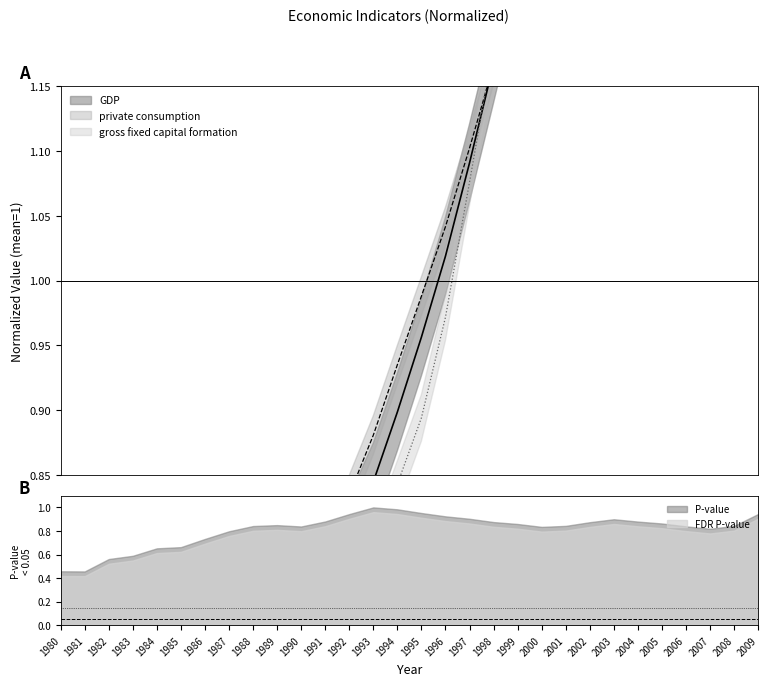

Reading left to right, transcribe all the data shown in this chart.

private_consumption: 0.2	0.3	0.3	0.3	0.4	0.5	0.5	0.5	0.6	0.7	0.7	0.8	0.8	0.9	0.9	1.0	1.0	1.1	1.2	1.2	1.3	1.4	1.4	1.5	1.5	1.6	1.7	1.8	1.9	1.9
GDP: 0.2	0.2	0.3	0.3	0.4	0.4	0.5	0.5	0.6	0.6	0.7	0.8	0.8	0.8	0.9	1.0	1.0	1.1	1.2	1.2	1.3	1.4	1.4	1.5	1.6	1.7	1.8	1.9	2.0	1.9
gross_fixed: 0.2	0.3	0.3	0.4	0.4	0.5	0.5	0.5	0.6	0.7	0.8	0.8	0.8	0.8	0.8	0.9	1.0	1.1	1.2	1.3	1.4	1.4	1.3	1.3	1.5	1.6	1.8	2.0	2.0	1.7